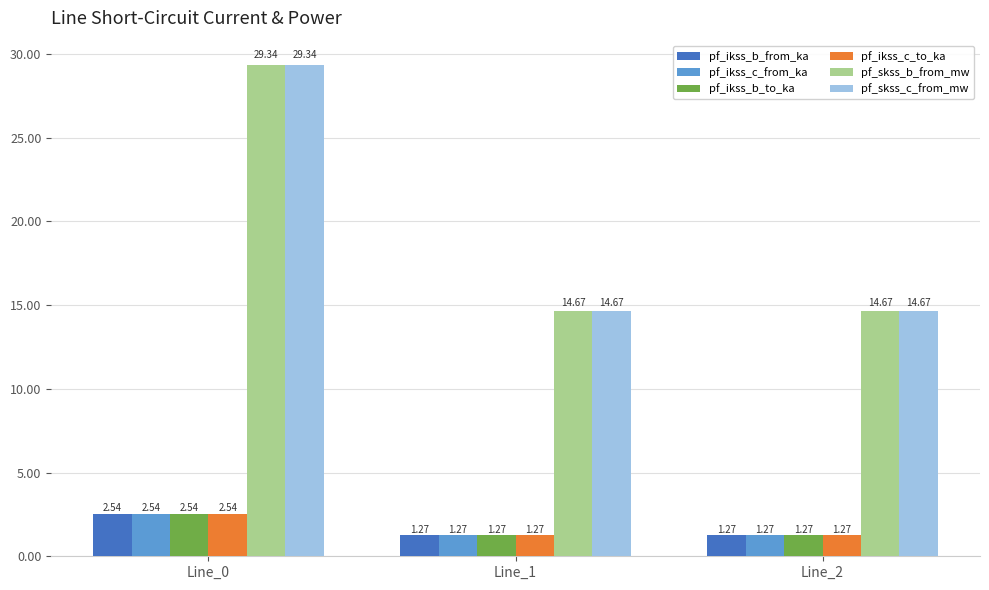

The pf_skss_b_from_mw series shows 14.7 at Line_1. True or false?

True